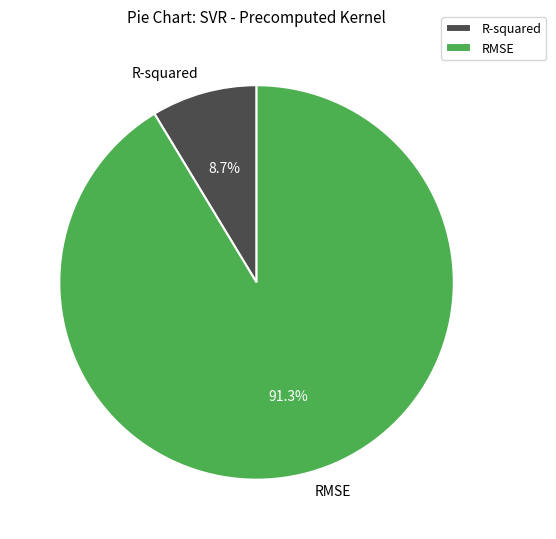

How many segments does this pie chart have?

2